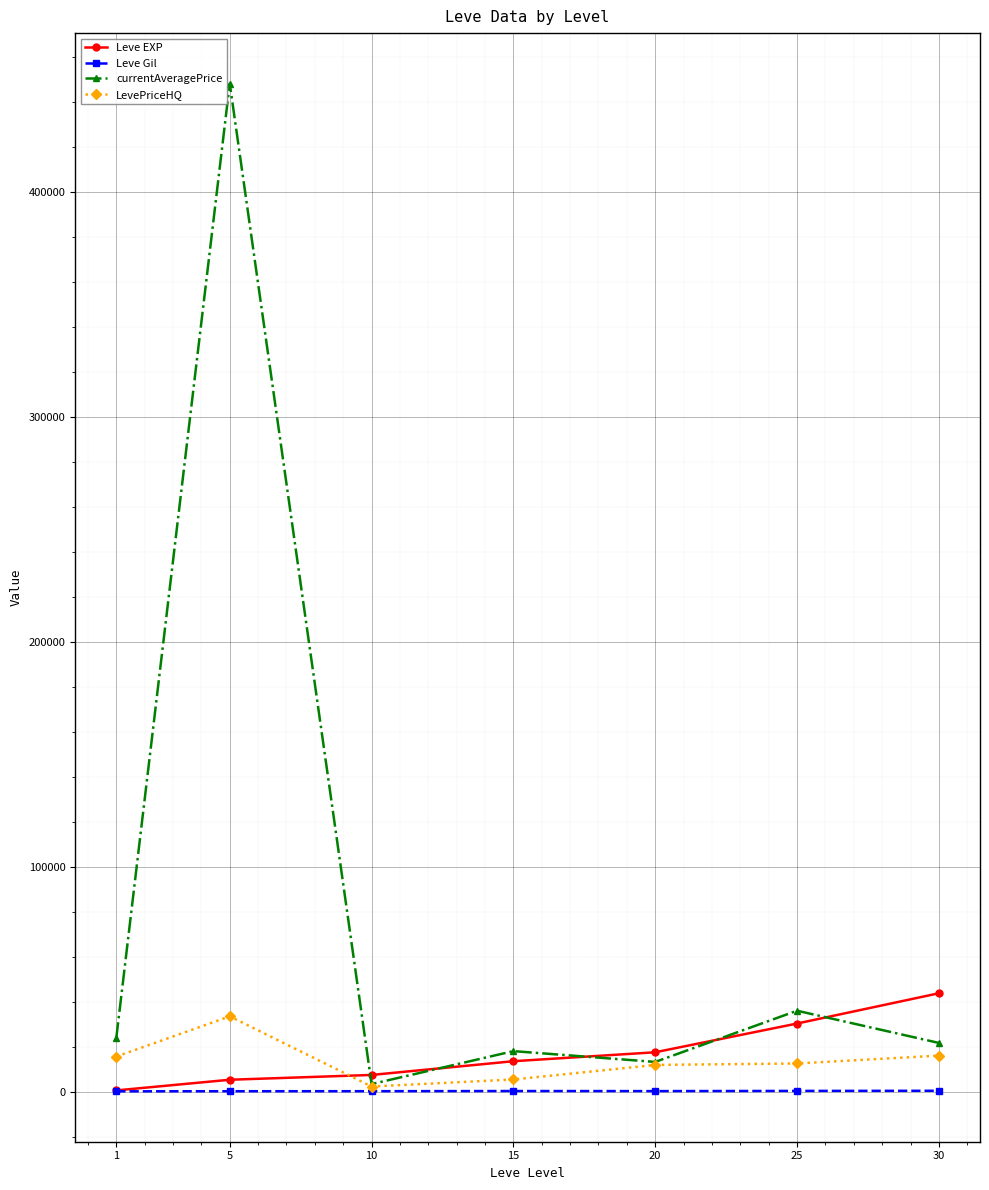

Where is the first local minimum for currentAveragePrice?

10